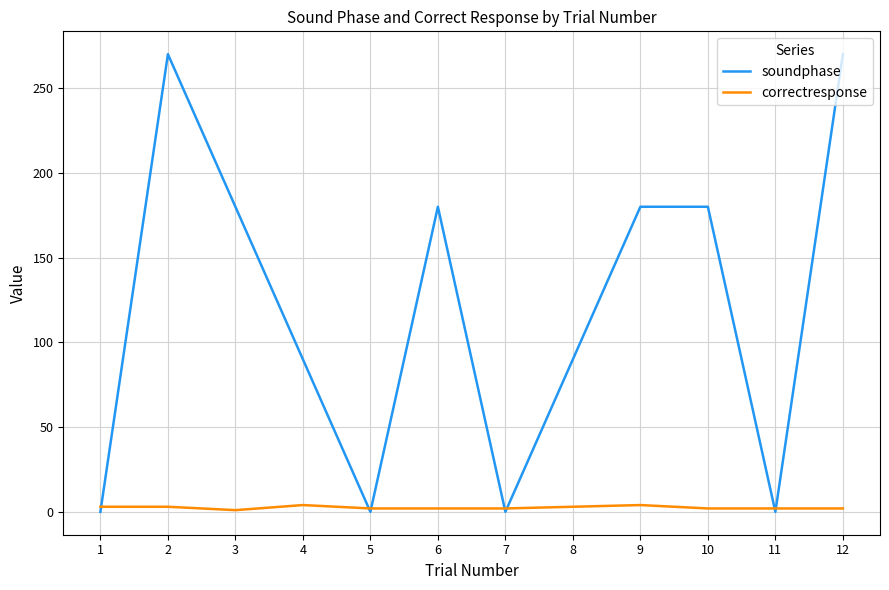

The value of soundphase at 4 is 90. True or false?

True